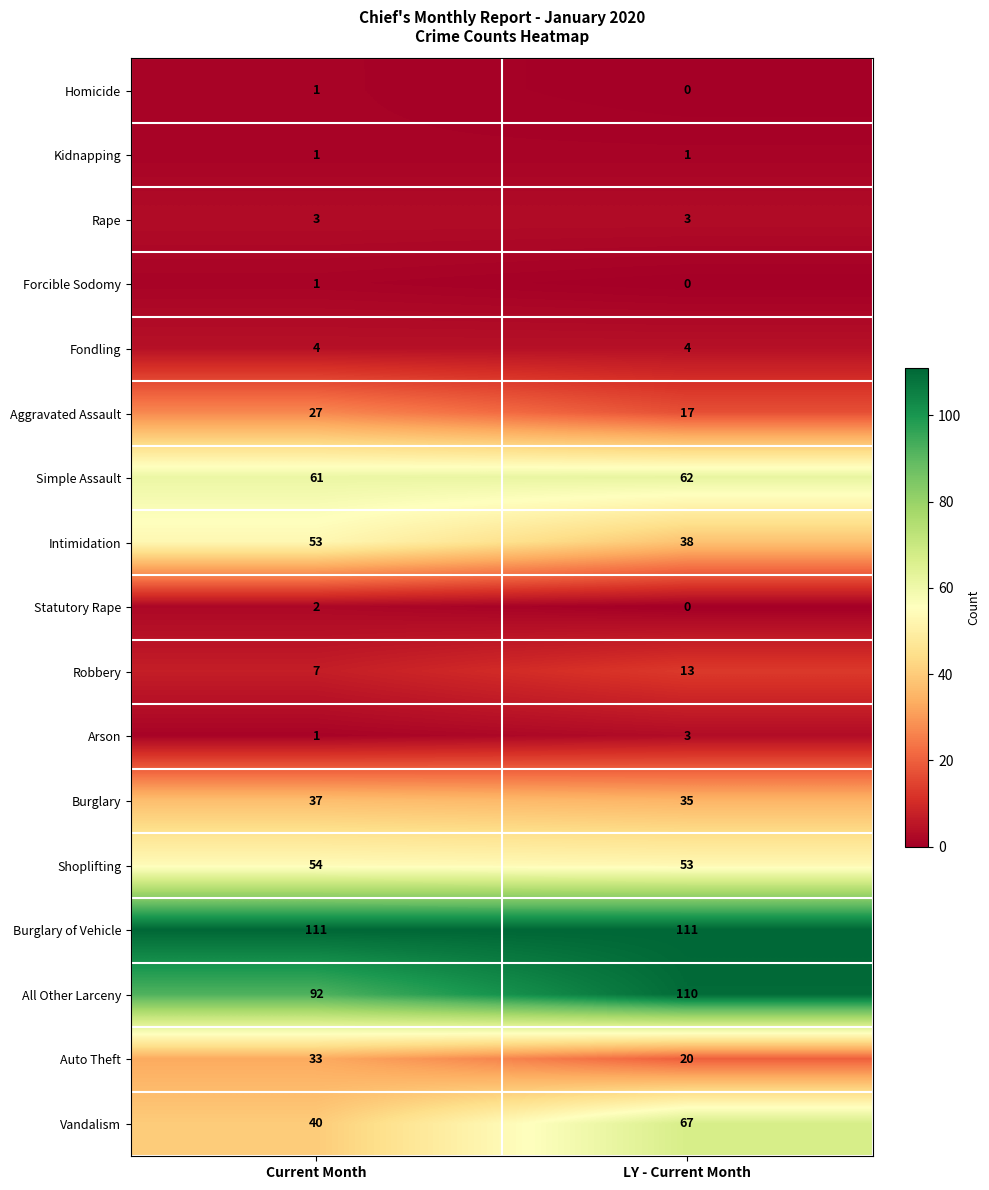

Which series has the largest range (max minus min)?

Vandalism